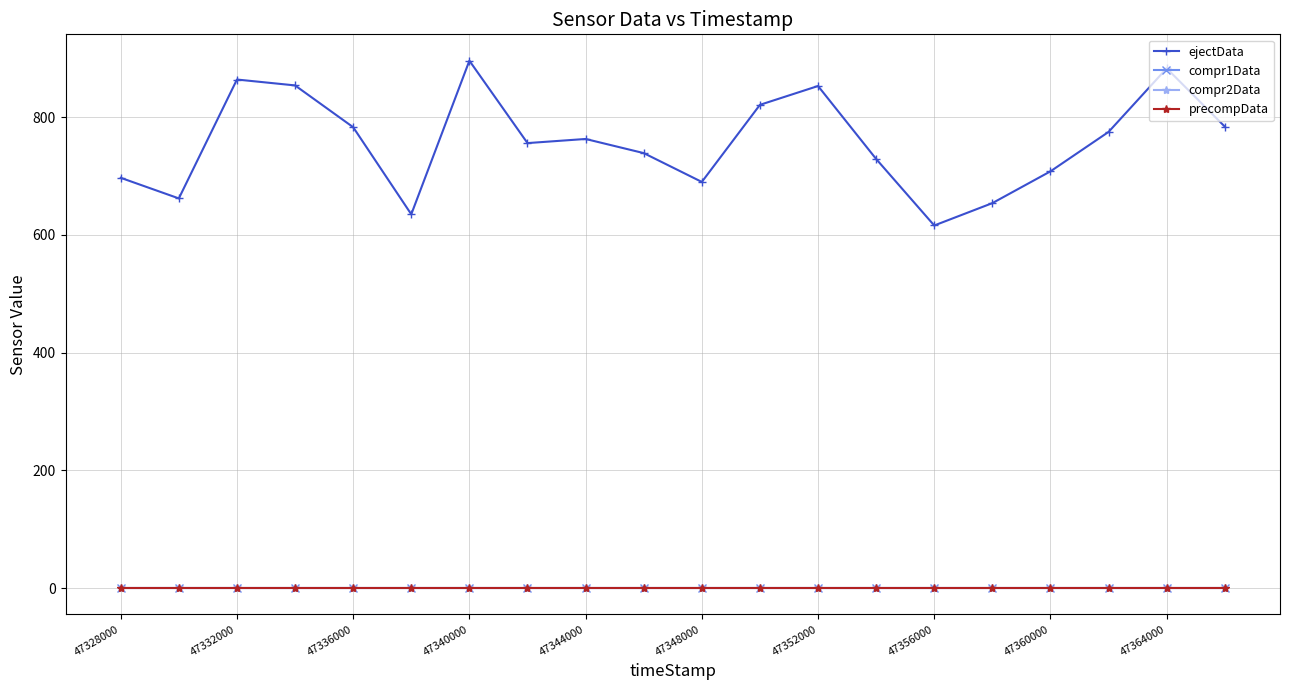

At which label is compr2Data closest to 0?

47328000